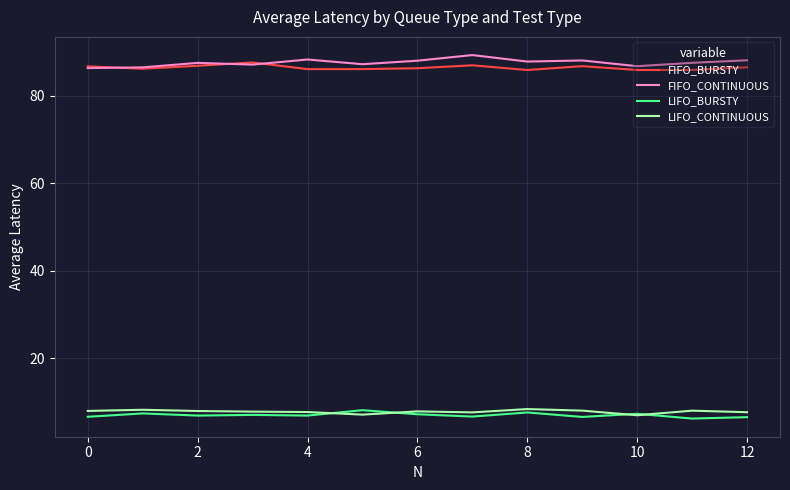

What is the maximum value shown in the chart?

89.3